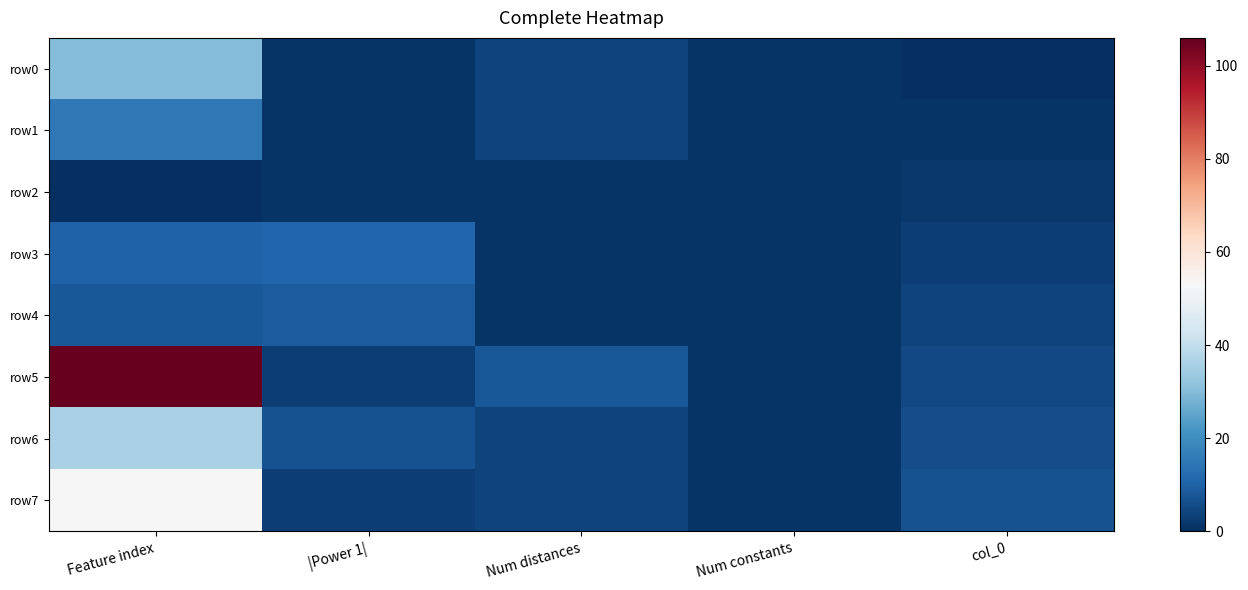

Reading left to right, extract all data points from this chart.

row0: Feature index=30	|Power 1|=1	Num distances=4	Num constants=1	col_0=0
row1: Feature index=15	|Power 1|=1	Num distances=4	Num constants=1	col_0=1
row2: Feature index=0	|Power 1|=1	Num distances=1	Num constants=1	col_0=2
row3: Feature index=10	|Power 1|=11	Num distances=1	Num constants=1	col_0=3
row4: Feature index=8	|Power 1|=9	Num distances=1	Num constants=1	col_0=4
row5: Feature index=106	|Power 1|=3	Num distances=8	Num constants=1	col_0=5
row6: Feature index=36	|Power 1|=7	Num distances=4	Num constants=1	col_0=6
row7: Feature index=53	|Power 1|=3	Num distances=4	Num constants=1	col_0=7